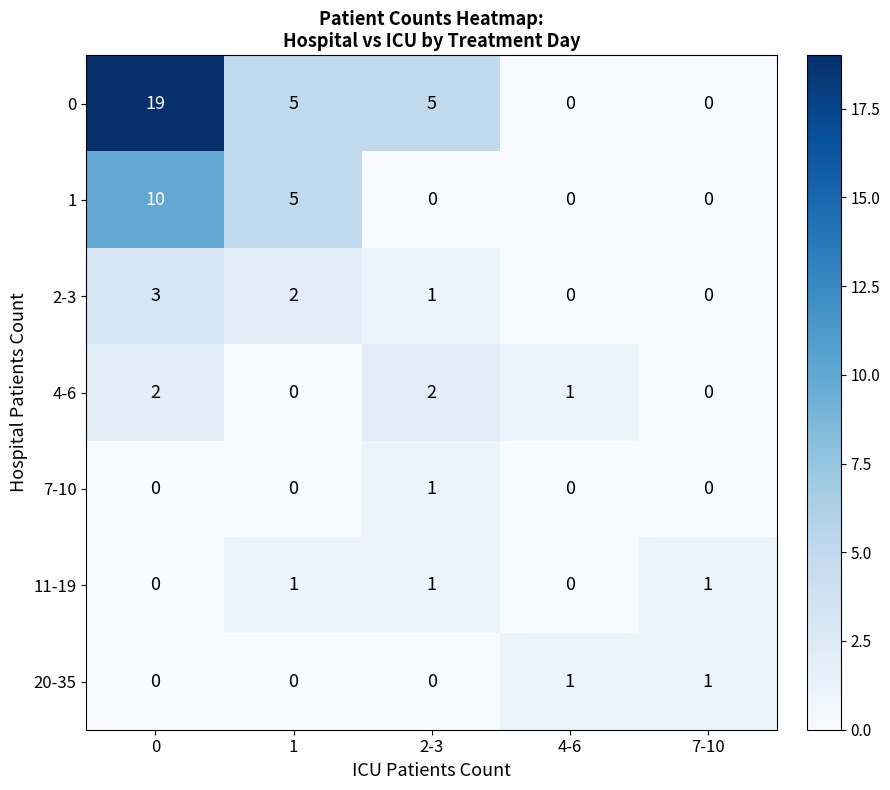

Which series has the largest total across all categories?

0